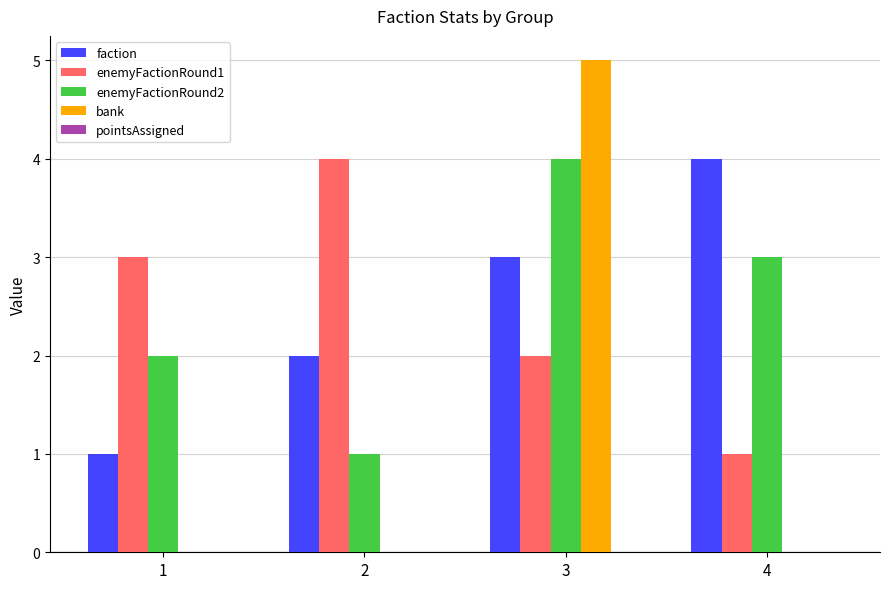

Is the value of faction at 2 greater than the value of enemyFactionRound2 at 2?

Yes